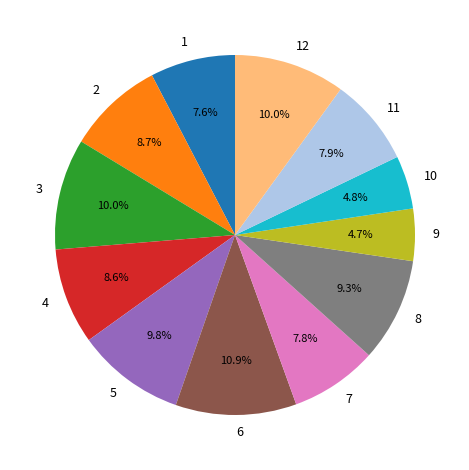

How many slices are in this pie chart?

12